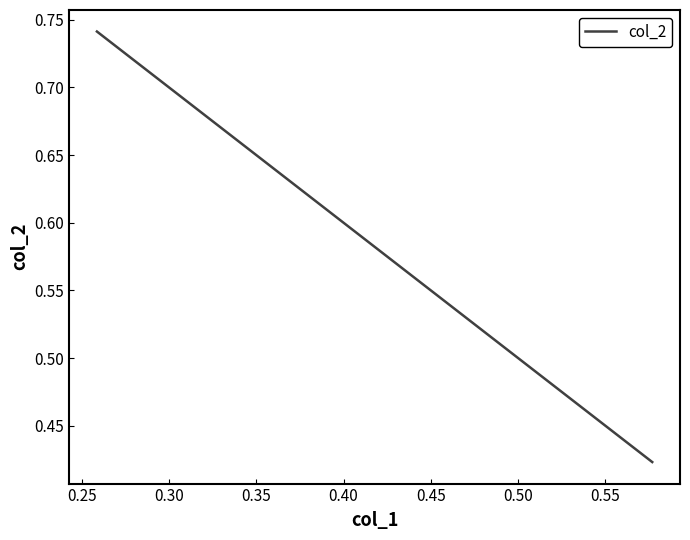

True or false: the data shows 0.4 at 0.40.

False